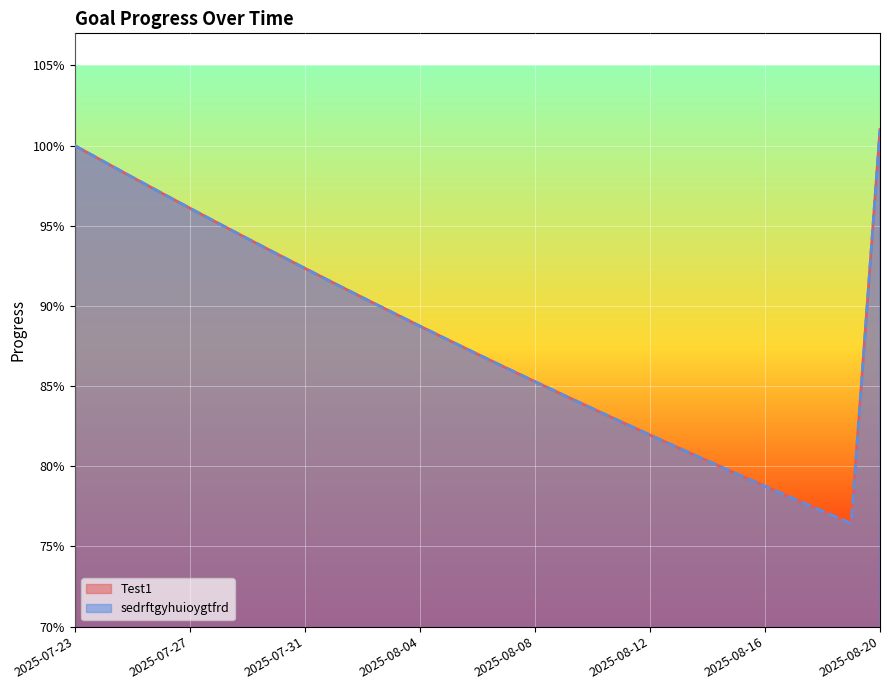

The value of sedrftgyhuioygtfrd line at 11 is 0.3. True or false?

False